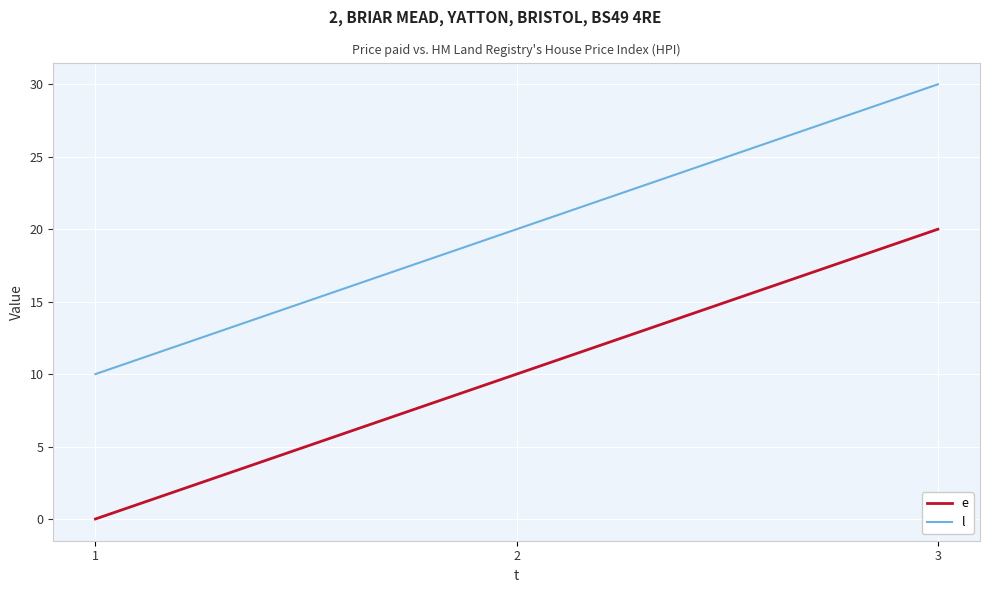

What is the total value across all series at 3?

50